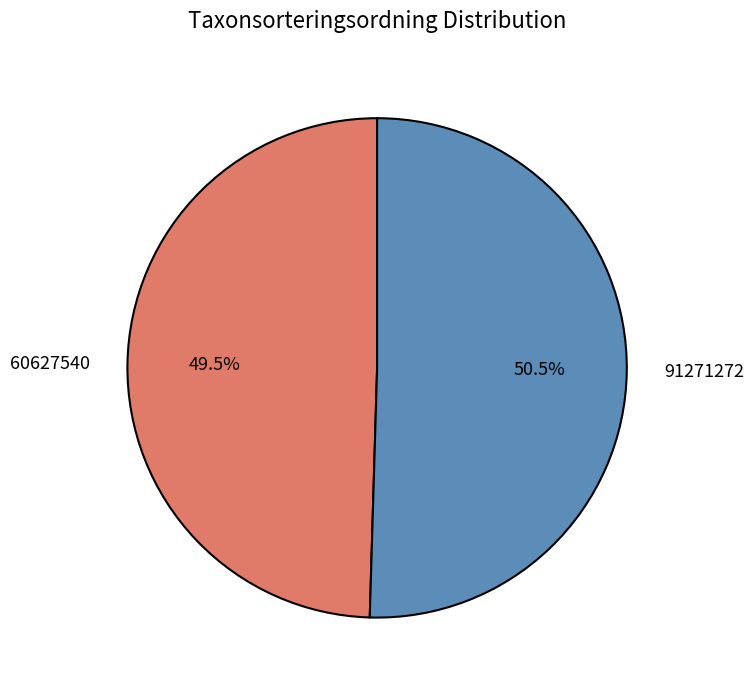

Between 91271272 and 60627540, which is larger?

91271272